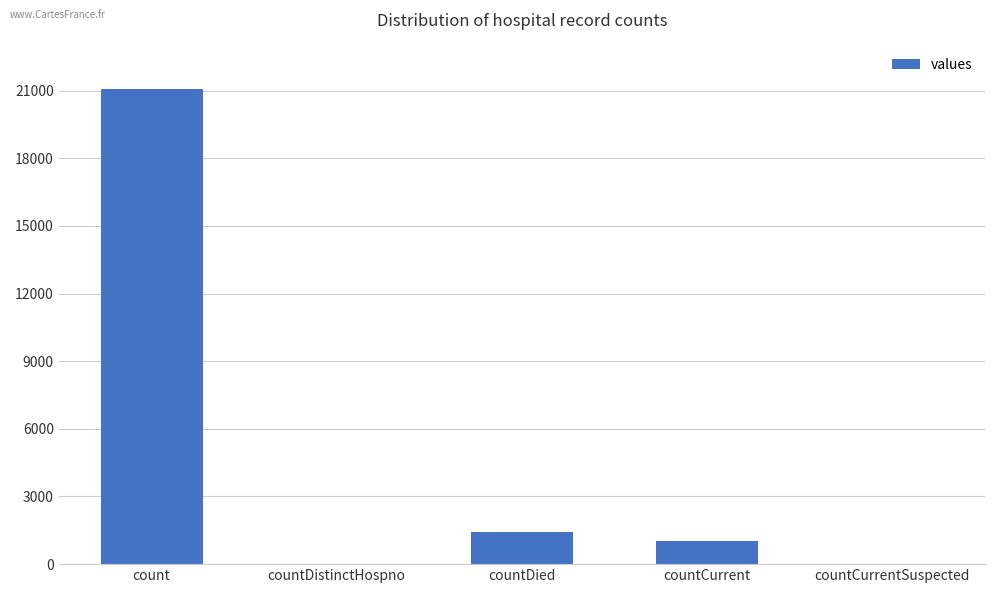

The value at countDistinctHospno is -13792. True or false?

False